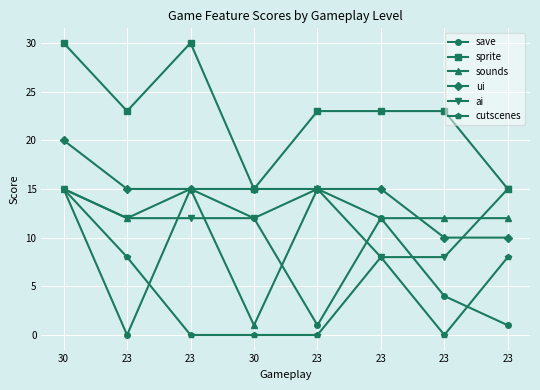

What is the average value of the ai series?

12